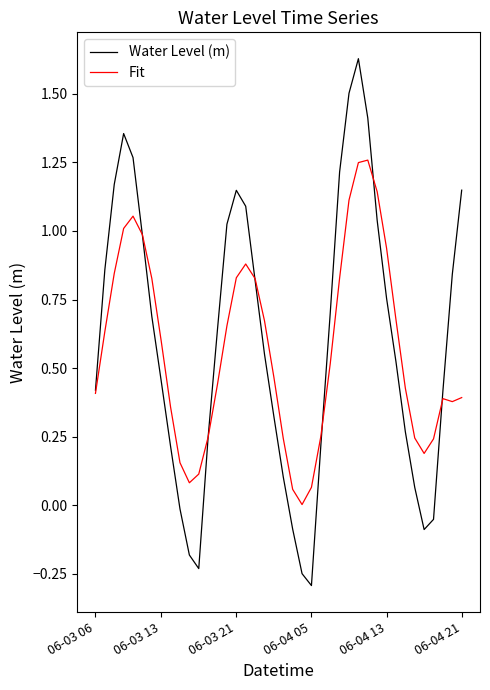

Which series has the widest spread of values?

Water Level (m)